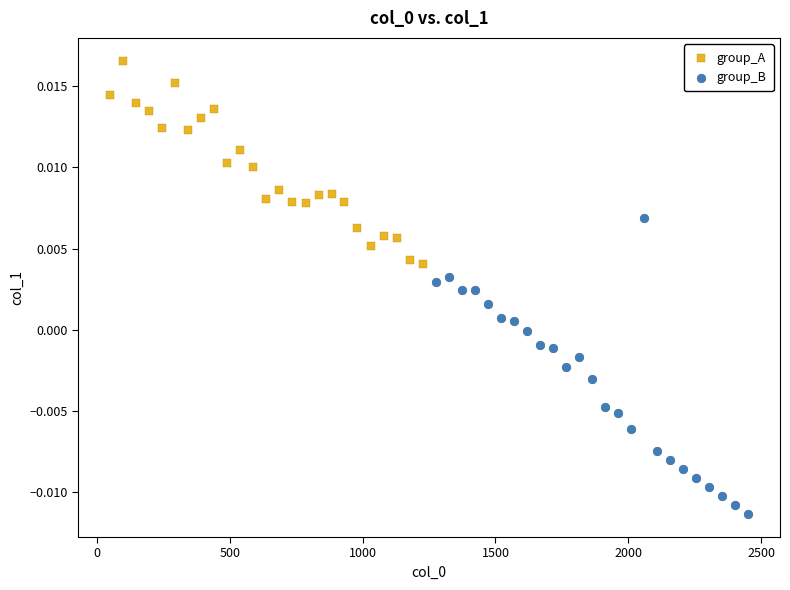

What are all the series names shown in the legend?

group_A, group_B